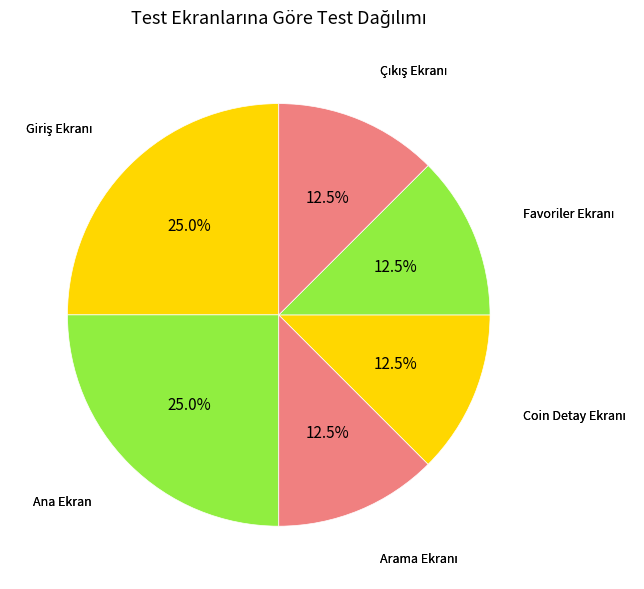

Is there any slice that represents more than half of the pie?

No